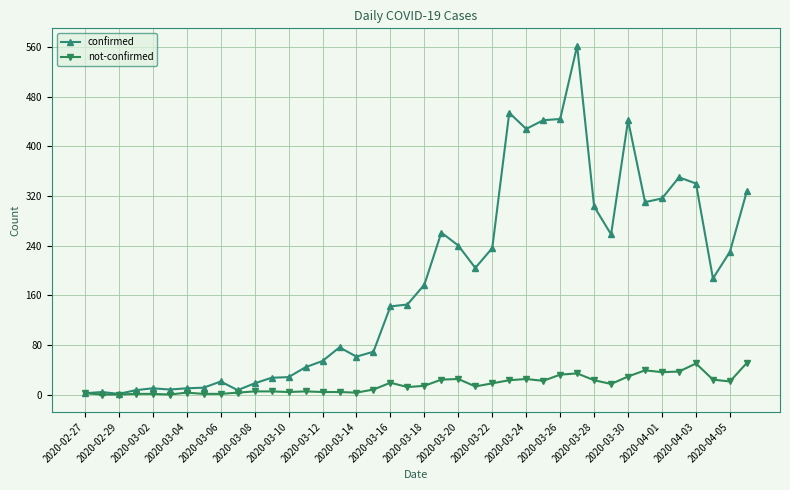

At how many categories does at least one series exceed 210?

17